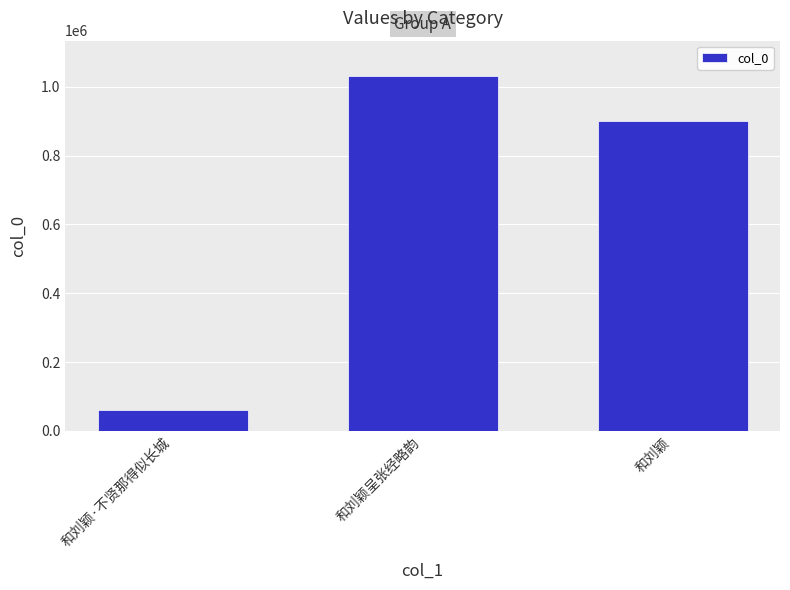

What is the label of the 3rd bar from the right?

和刘颖·不贤那得似长城